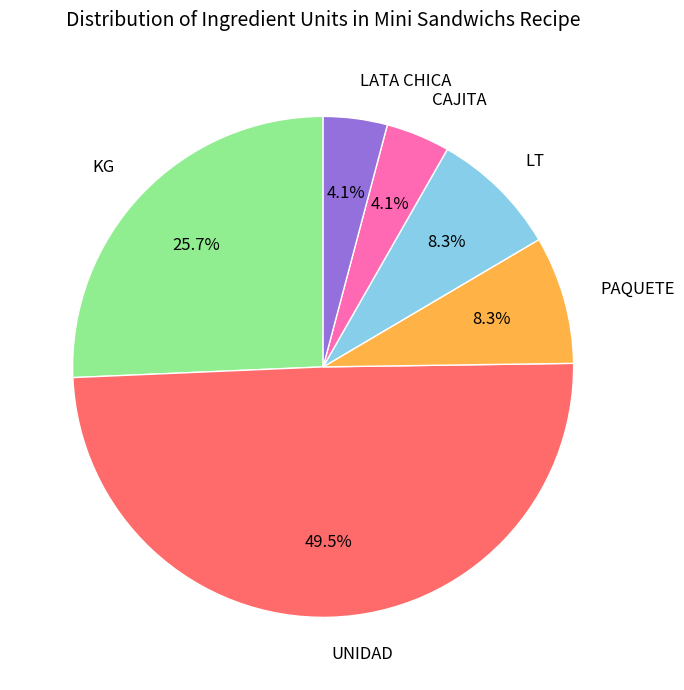

Count the number of slices in the pie.

6